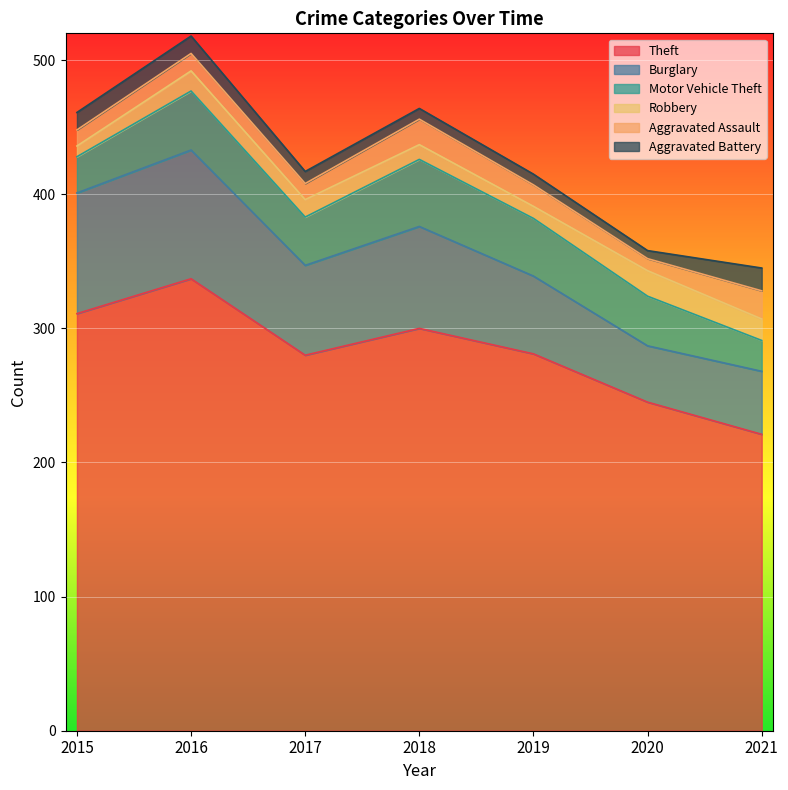

Does the chart display data point markers on the line(s)?

No